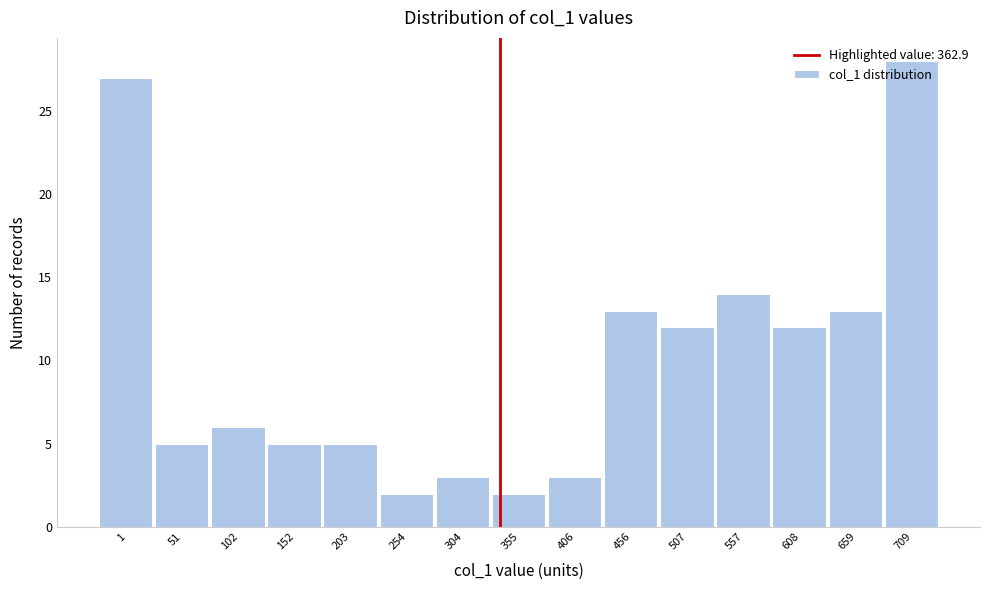

The value at 456 is 13. True or false?

True